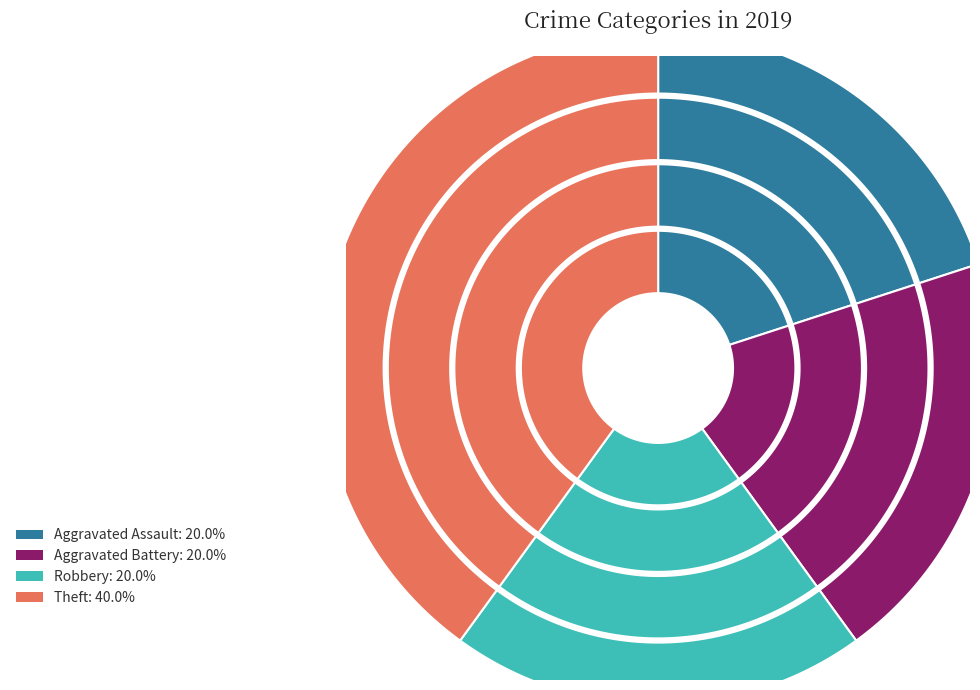

Between Theft and Robbery, which is larger?

Theft